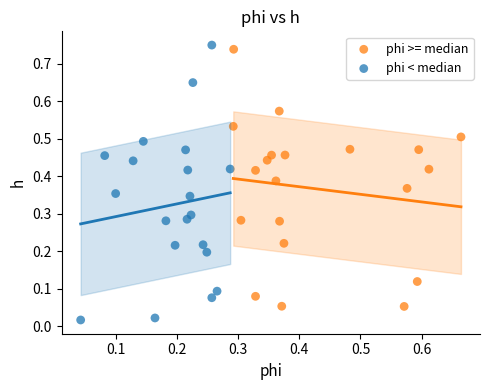

Which series reaches the minimum Y coordinate?

phi < median